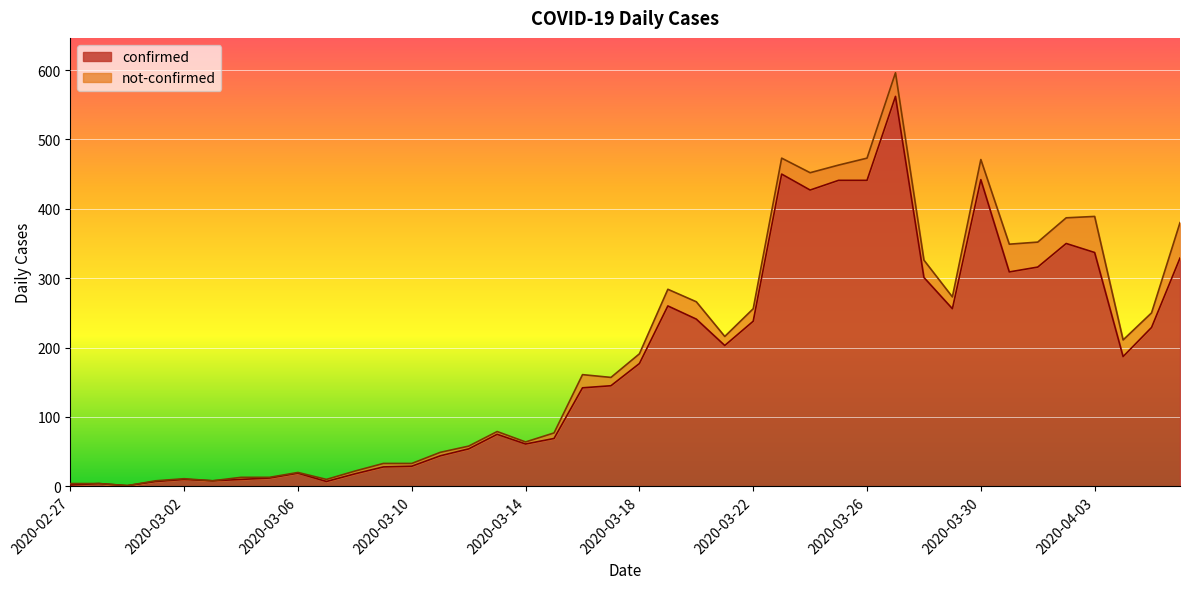

Reading left to right, list all the values displayed in this chart.

2020-02-27=2	2020-02-28=4	2020-02-29=1	2020-03-01=7	2020-03-02=10	2020-03-03=8	2020-03-04=10	2020-03-05=12	2020-03-06=19	2020-03-07=7	2020-03-08=18	2020-03-09=28	2020-03-10=29	2020-03-11=44	2020-03-12=54	2020-03-13=75	2020-03-14=61	2020-03-15=69	2020-03-16=142	2020-03-17=145	2020-03-18=177	2020-03-19=260	2020-03-20=241	2020-03-21=203	2020-03-22=238	2020-03-23=450	2020-03-24=427	2020-03-25=441	2020-03-26=441	2020-03-27=562	2020-03-28=301	2020-03-29=256	2020-03-30=442	2020-03-31=309	2020-04-01=316	2020-04-02=350	2020-04-03=337	2020-04-04=187	2020-04-05=229	2020-04-06=329